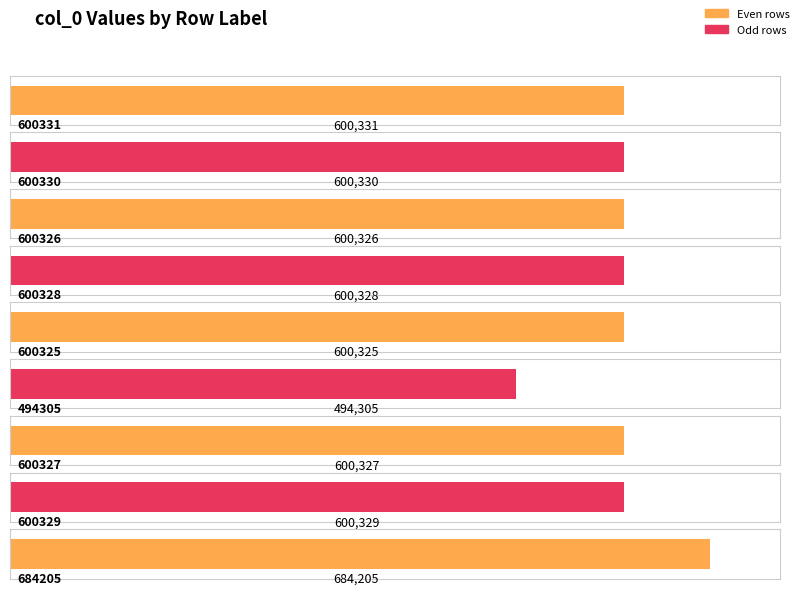

How many values are below 600328?

4